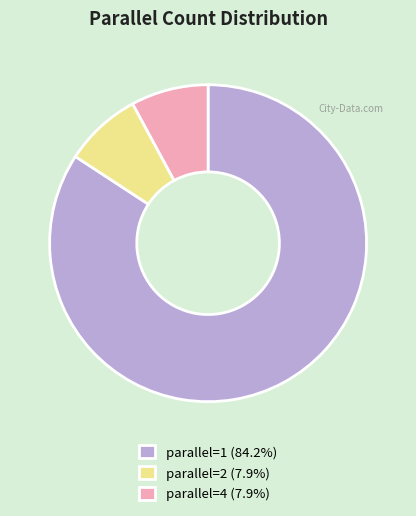

Does any single category account for the majority?

Yes